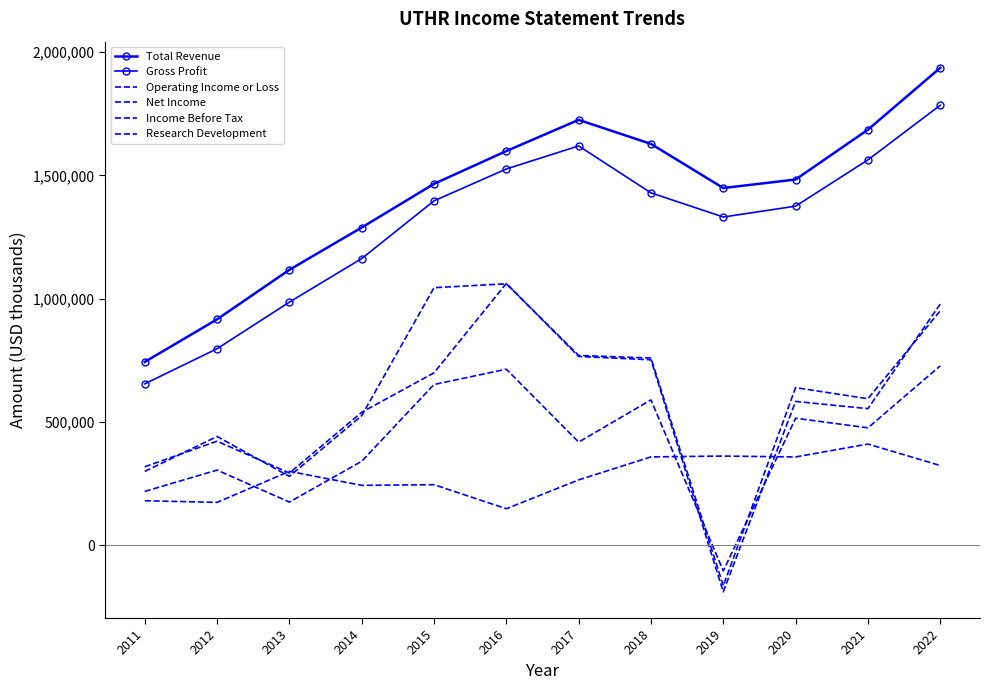

At how many categories does at least one series exceed 841202?

11